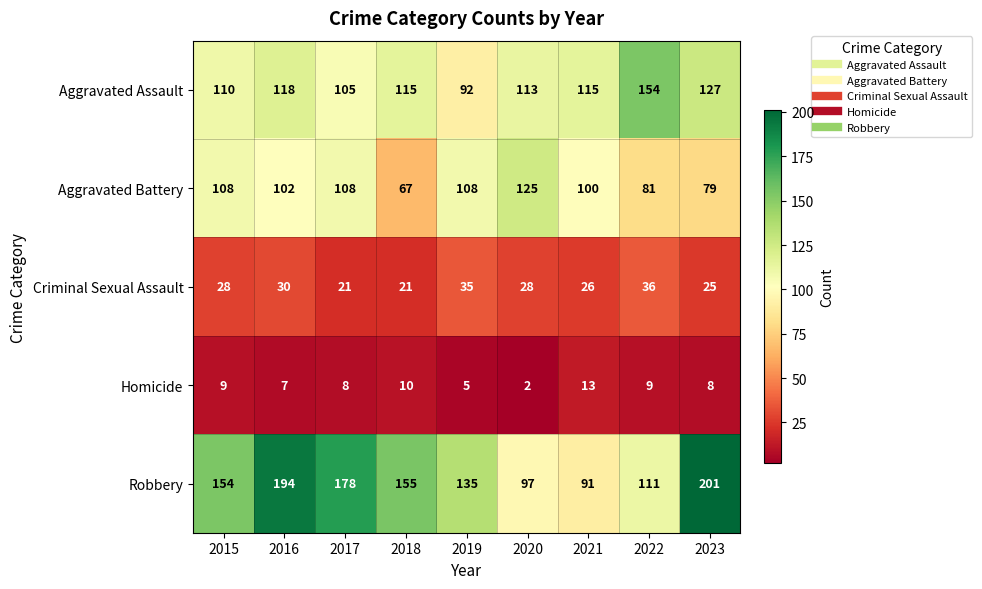

What is the difference between the highest and lowest values at 2015?

145